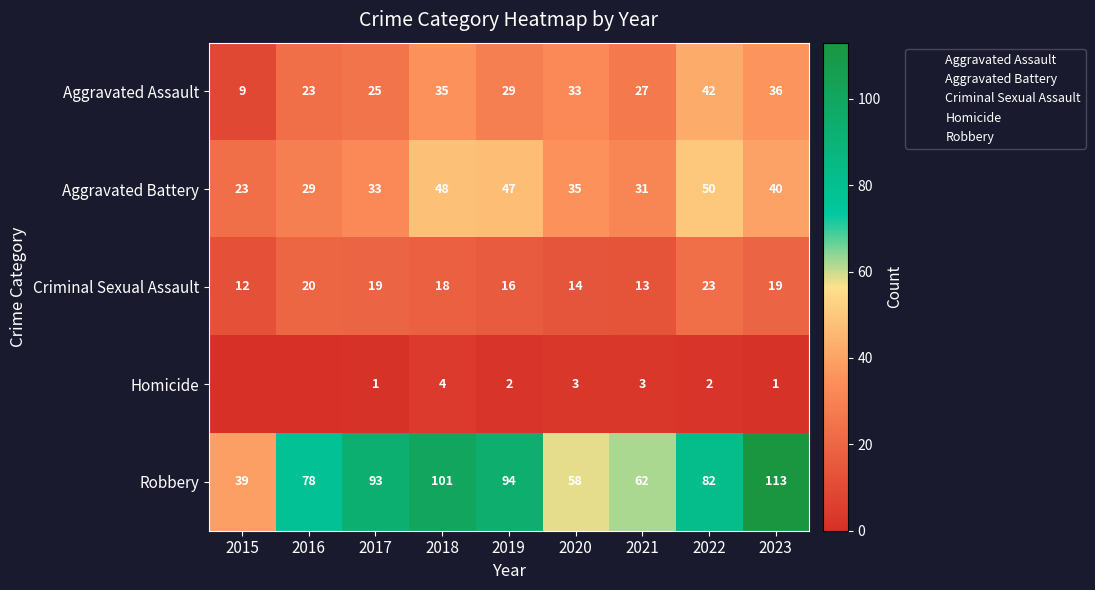

At 2021, list the series in order from largest to smallest.

Robbery, Aggravated Battery, Aggravated Assault, Criminal Sexual Assault, Homicide